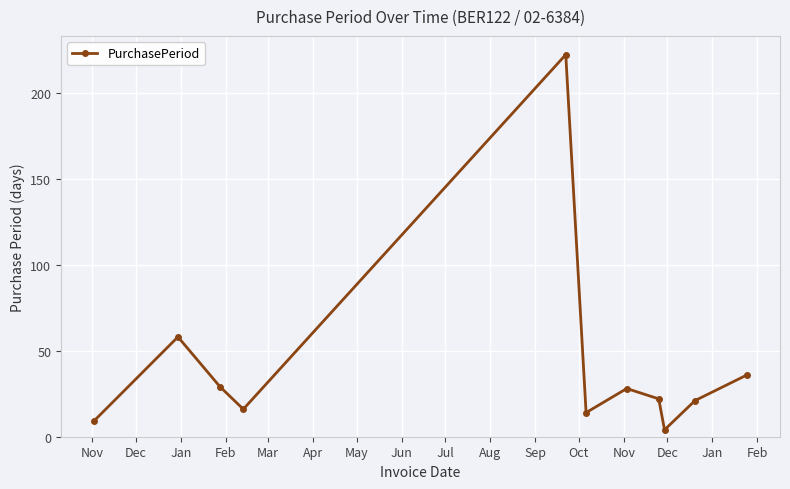

What is the difference between the second highest and second lowest values?

49